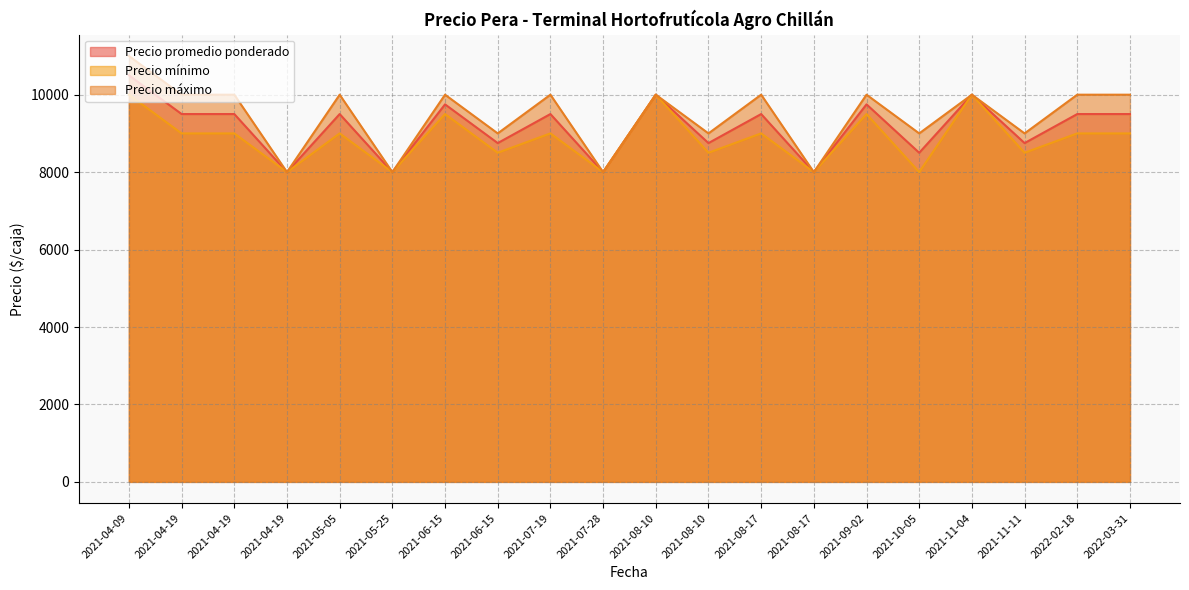

At which label does Precio máximo reach its peak?

2021-04-09